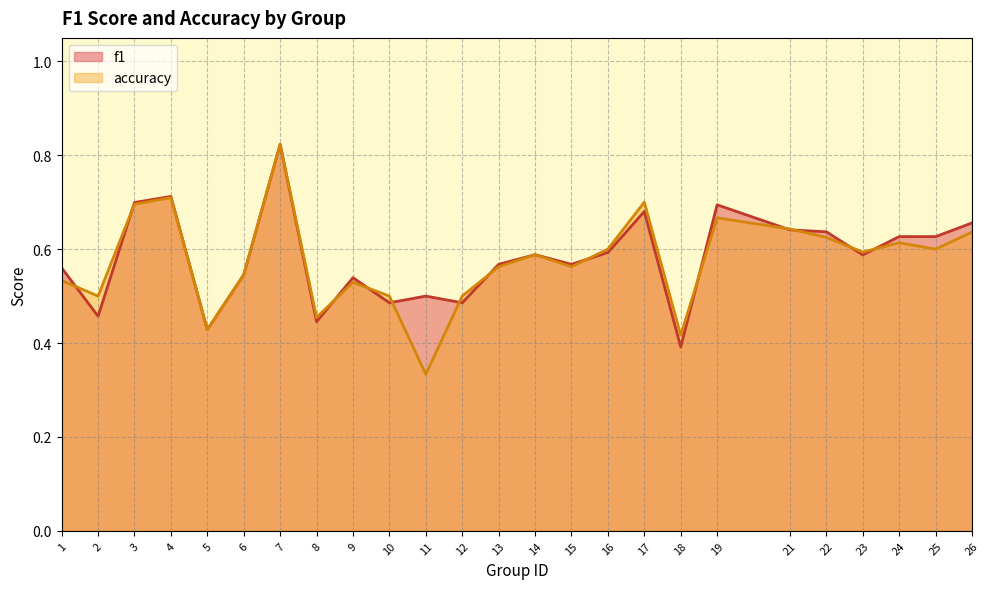

Reading left to right, transcribe all the data shown in this chart.

f1: 1=0.6	2=0.5	3=0.7	4=0.7	5=0.4	6=0.5	7=0.8	8=0.4	9=0.5	10=0.5	11=0.5	12=0.5	13=0.6	14=0.6	15=0.6	16=0.6	17=0.7	18=0.4	19=0.7	21=0.6	22=0.6	23=0.6	24=0.6	25=0.6	26=0.7
accuracy: 1=0.5	2=0.5	3=0.7	4=0.7	5=0.4	6=0.5	7=0.8	8=0.5	9=0.5	10=0.5	11=0.3	12=0.5	13=0.6	14=0.6	15=0.6	16=0.6	17=0.7	18=0.4	19=0.7	21=0.6	22=0.6	23=0.6	24=0.6	25=0.6	26=0.6